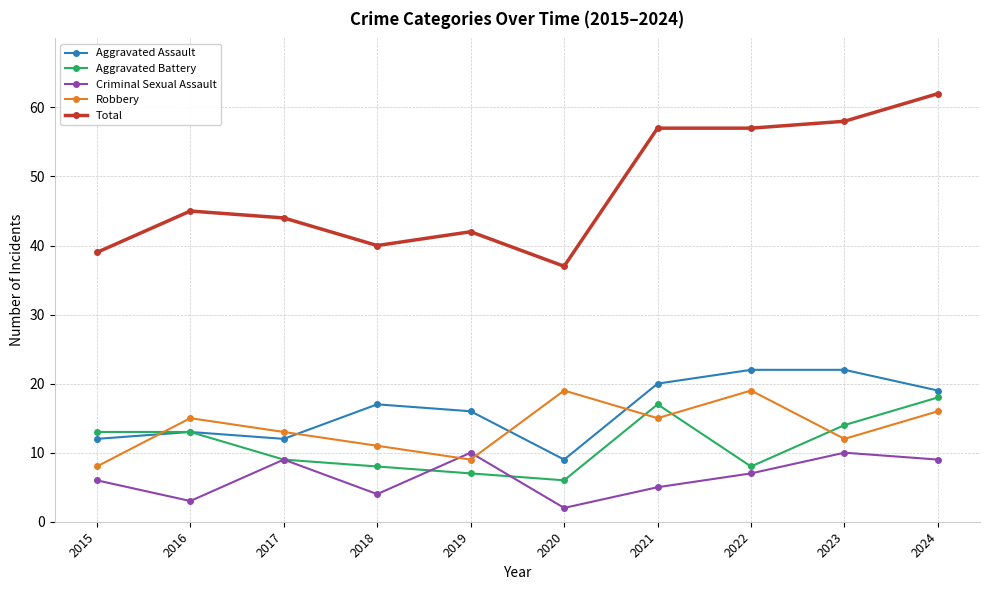

What is the difference between the Total values at 2022 and 2018?

17